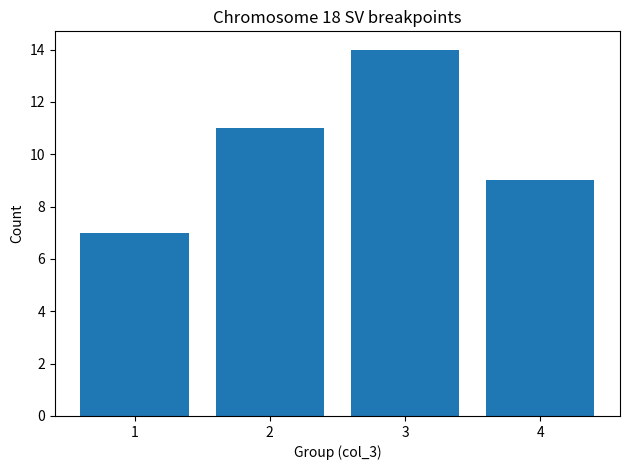

Between 1 and 3, which is larger?

3